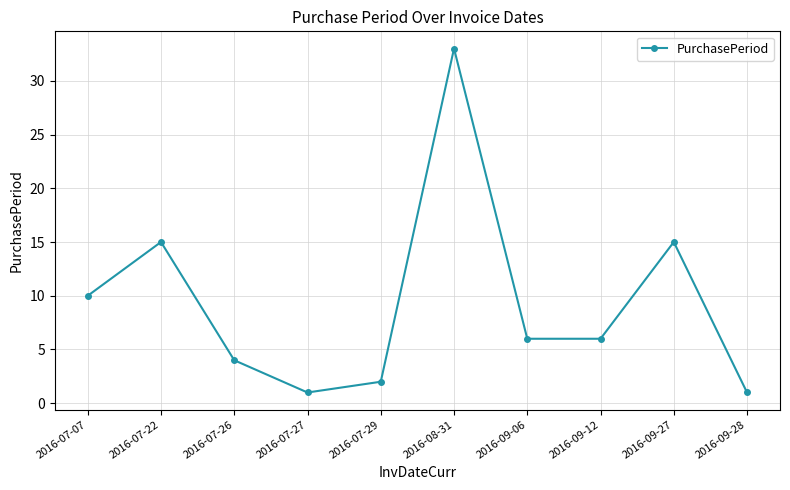

Is it true that the value at 2016-08-31 is 13?

False